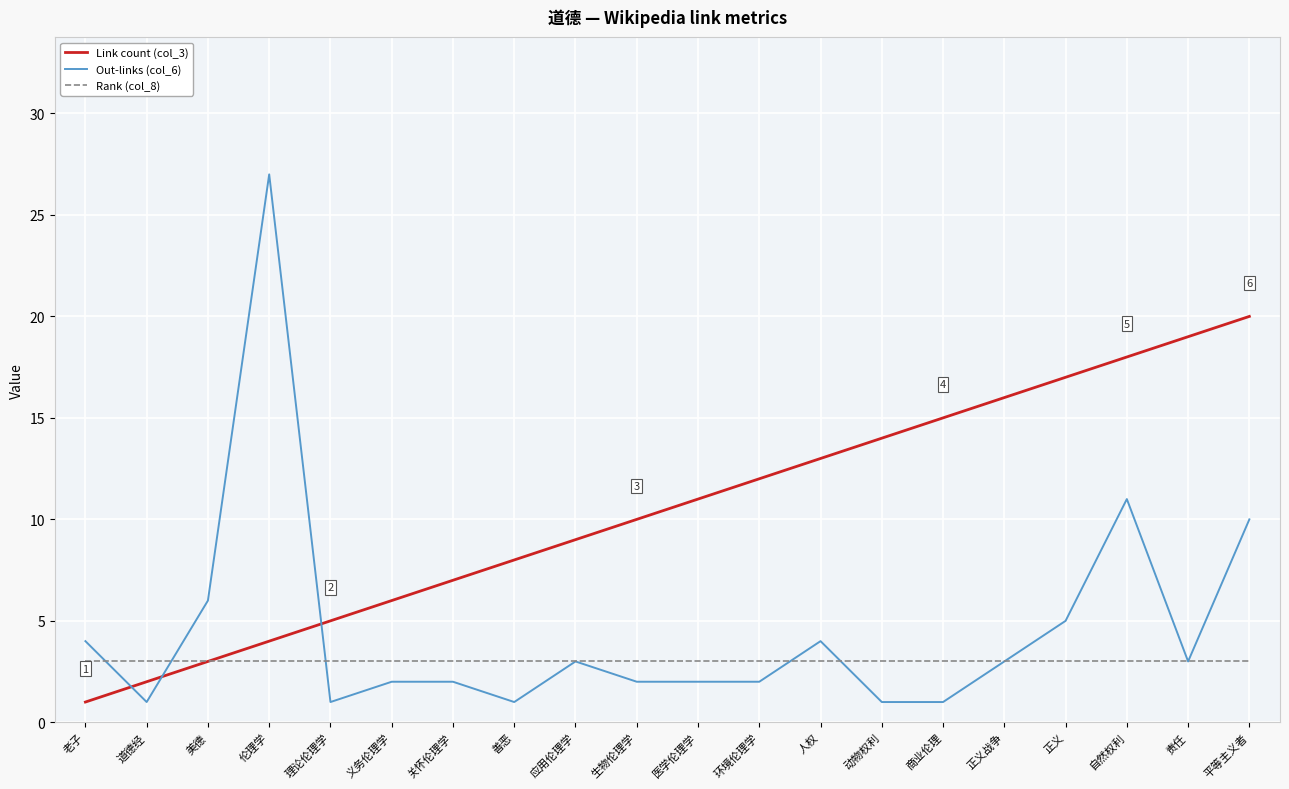

What position from the left is 医学伦理学?

11